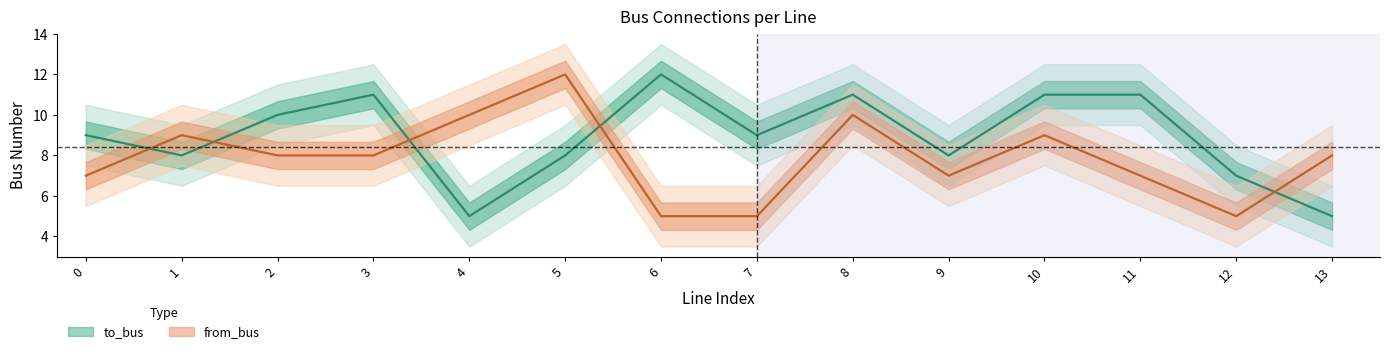

What is the difference between the from_bus values at 0 and 7?

2